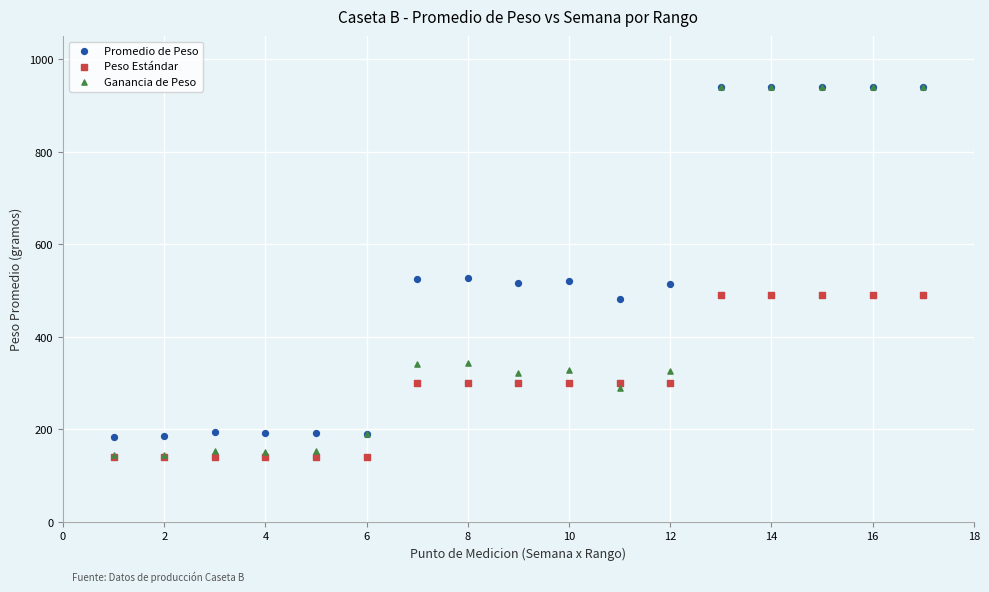

What are all the series names shown in the legend?

Promedio de Peso, Peso Estándar, Ganancia de Peso